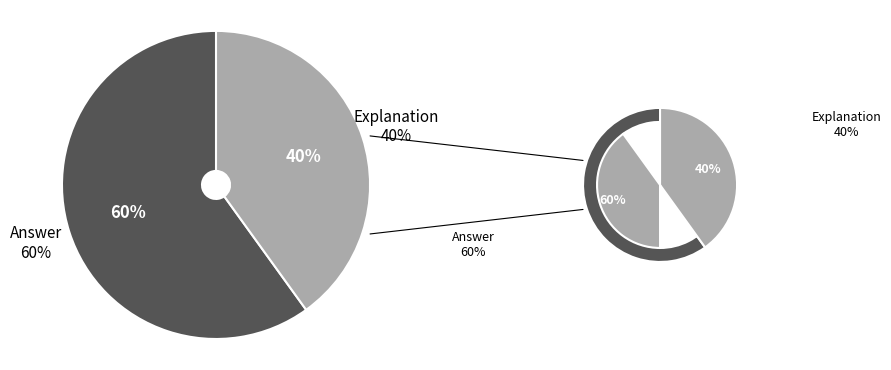

What percentage is the Explanation slice, to the nearest percent?

40%